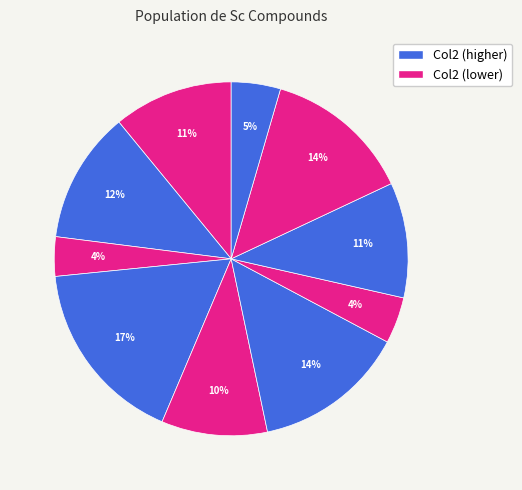

How many segments does this pie chart have?

10